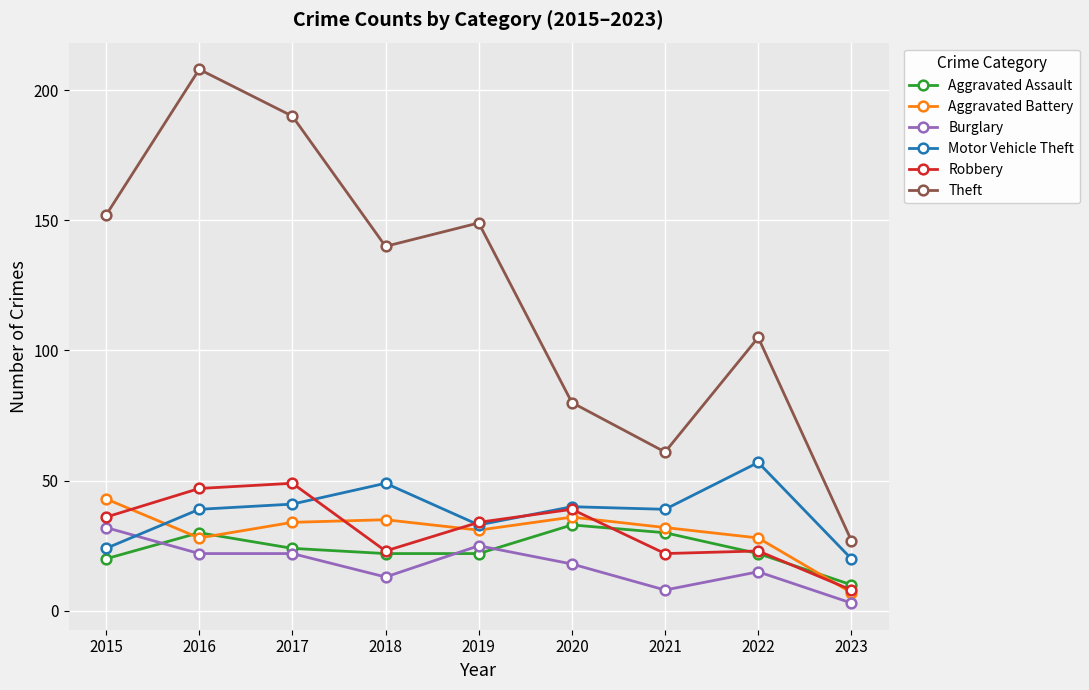

What is the value of the Aggravated Battery point at the 2nd from the left?

28